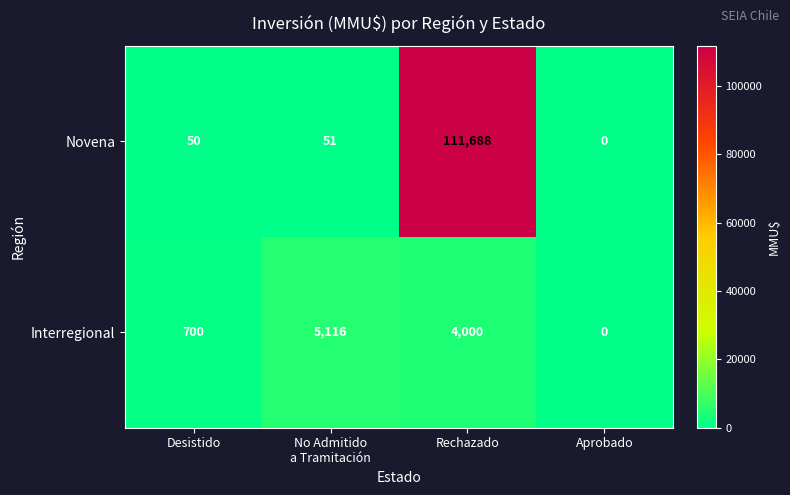

The Novena series shows 87 at Desistido. True or false?

False